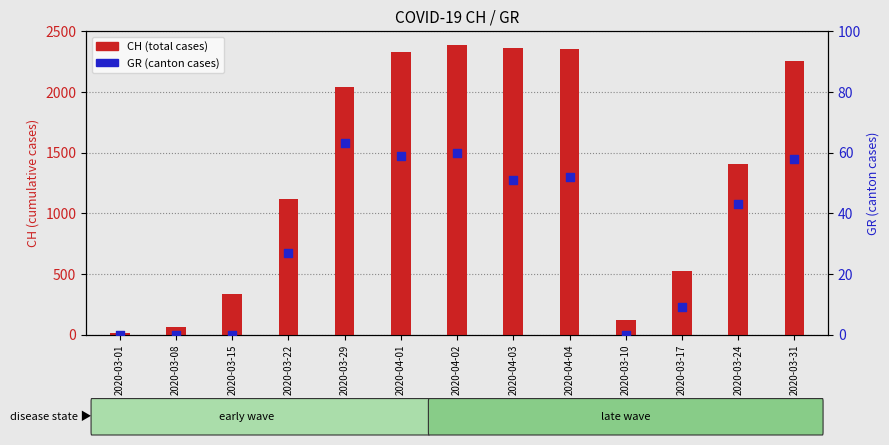

What is the total value across all series at 2020-04-01?

2387